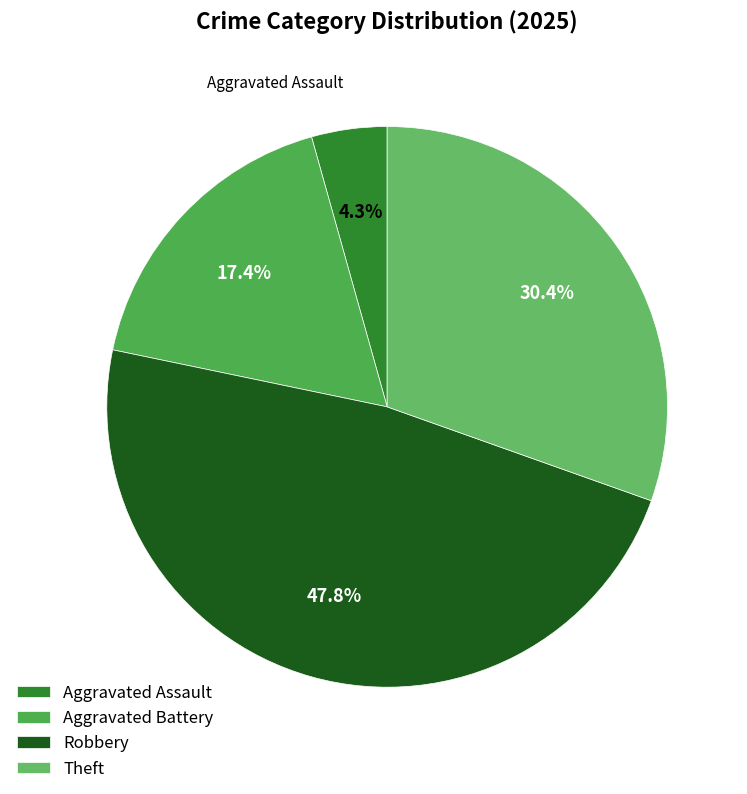

Do Aggravated Battery and Theft together represent more than half of the pie?

No